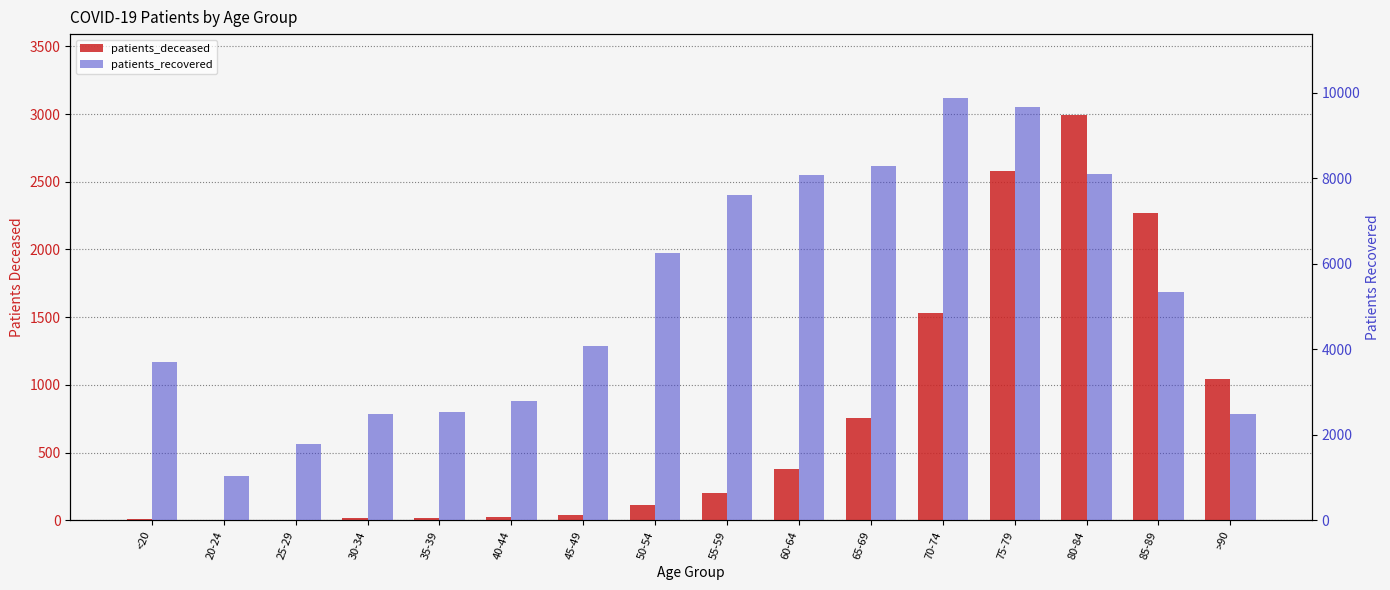

At which category does the chart reach its peak across all series?

70-74